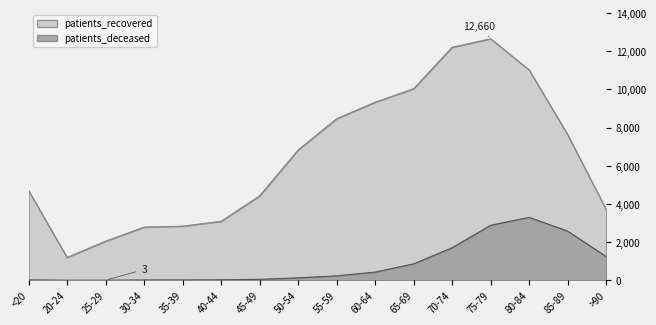

What is the sum of the patients_deceased values at 85-89 and <20?

2595